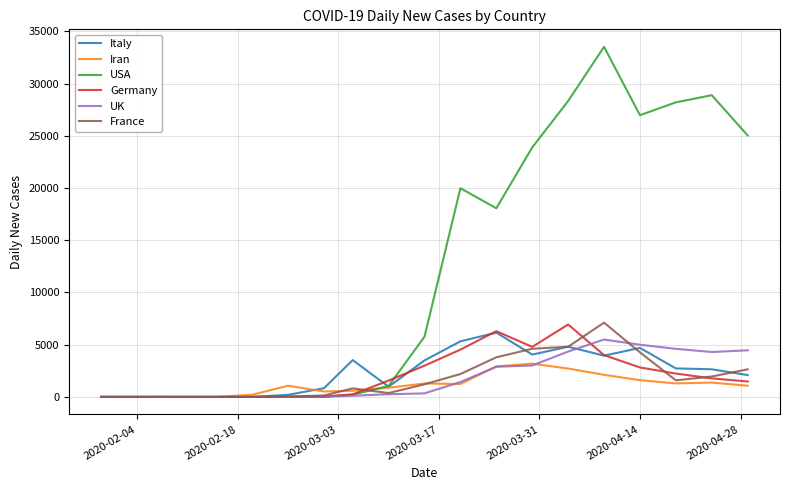

What is the greatest value displayed?

33510